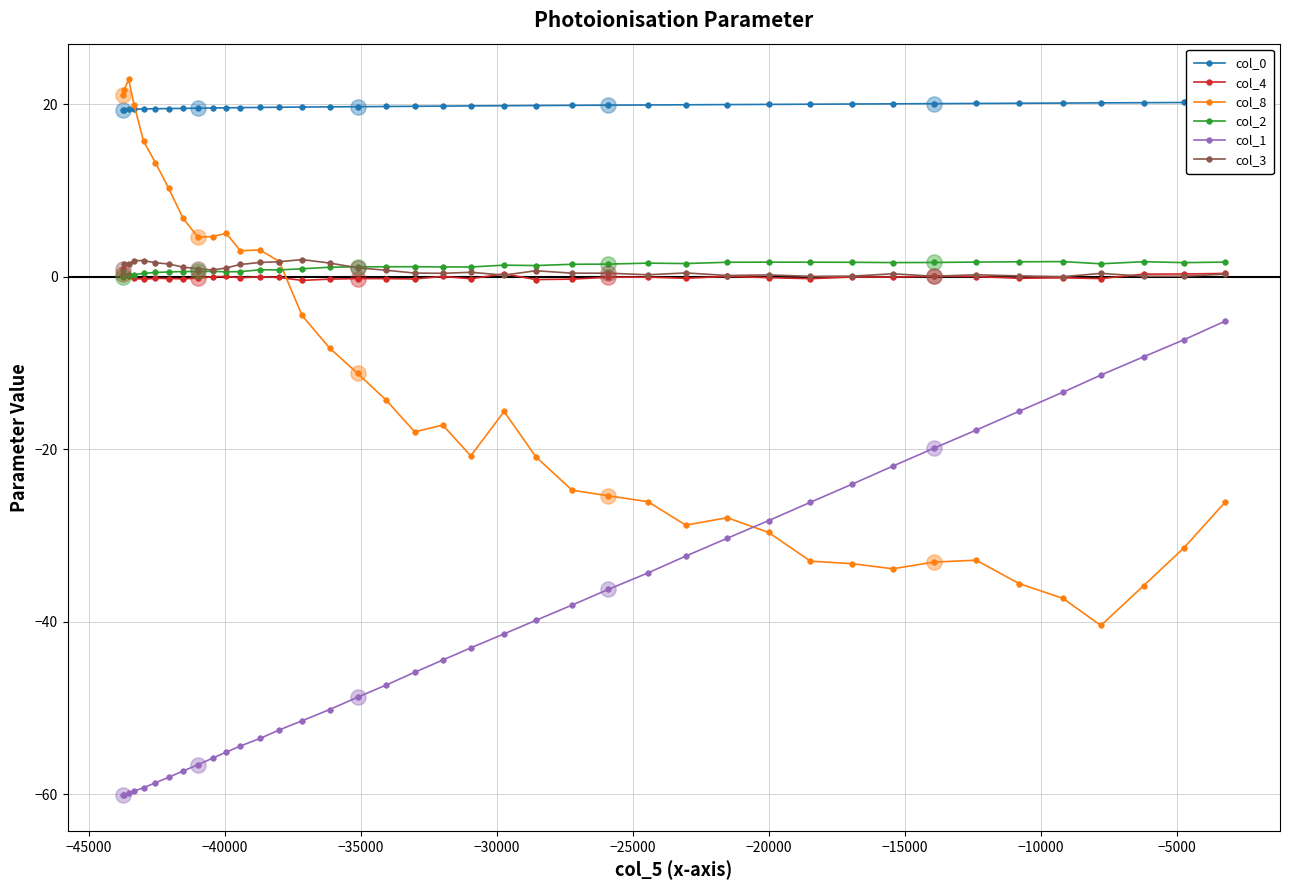

What is the minimum value for col_8?

-40.4